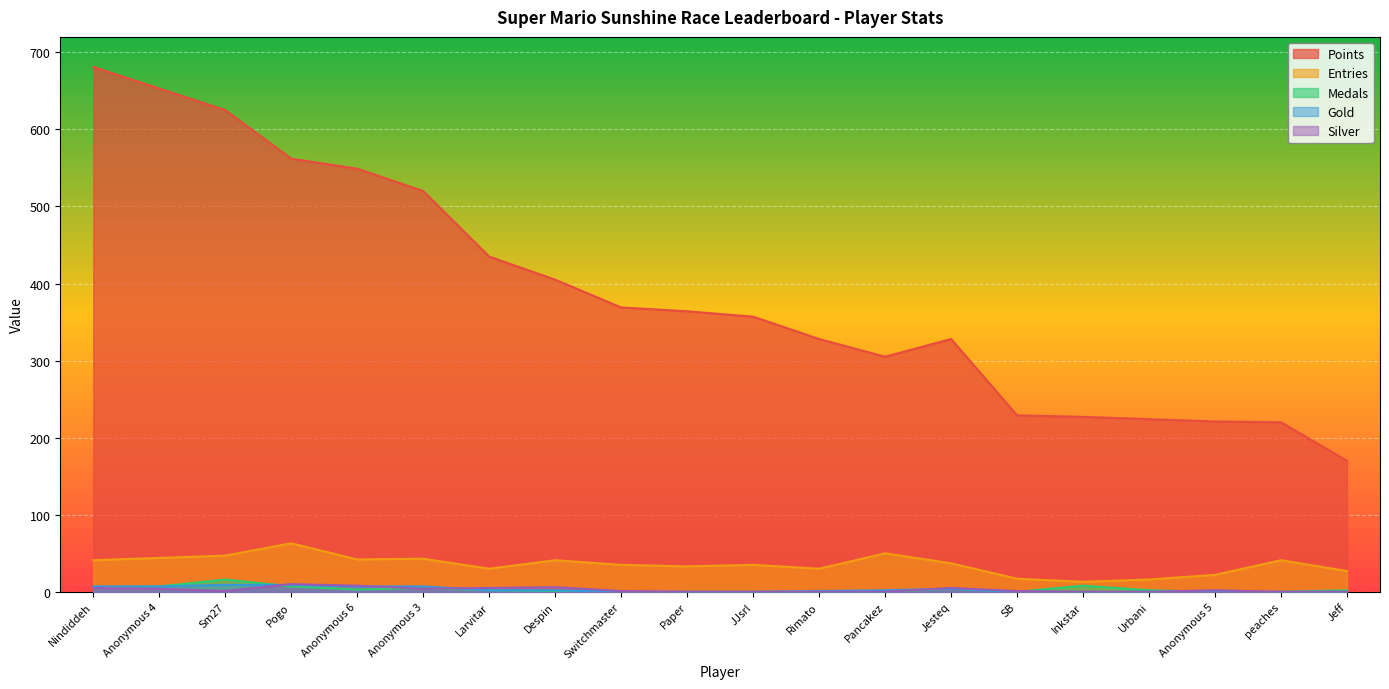

True or false: Silver has a value of 2 at Jesteq.

False